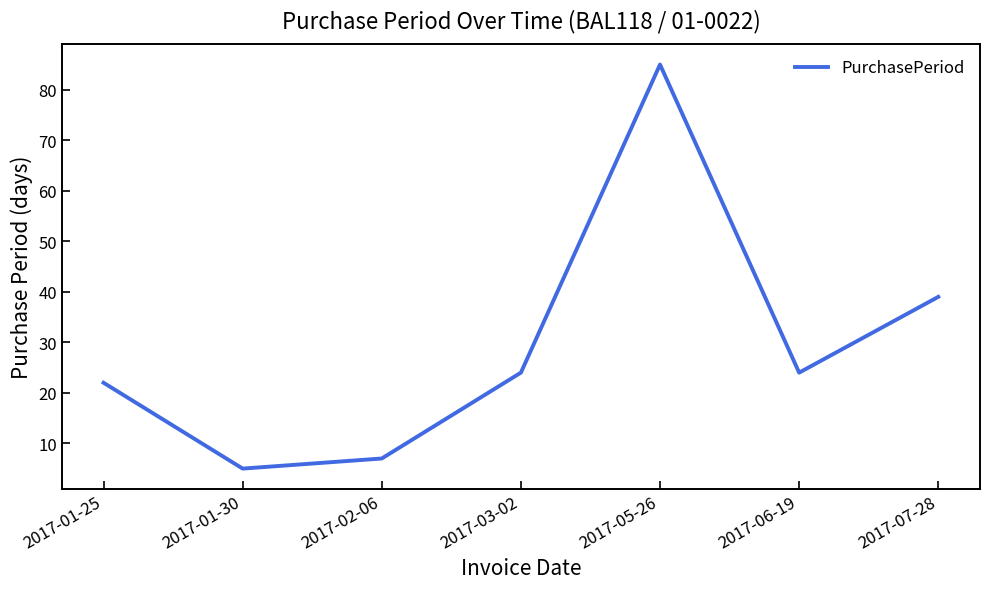

The chart shows a value of 39 at 2017-07-28. True or false?

True